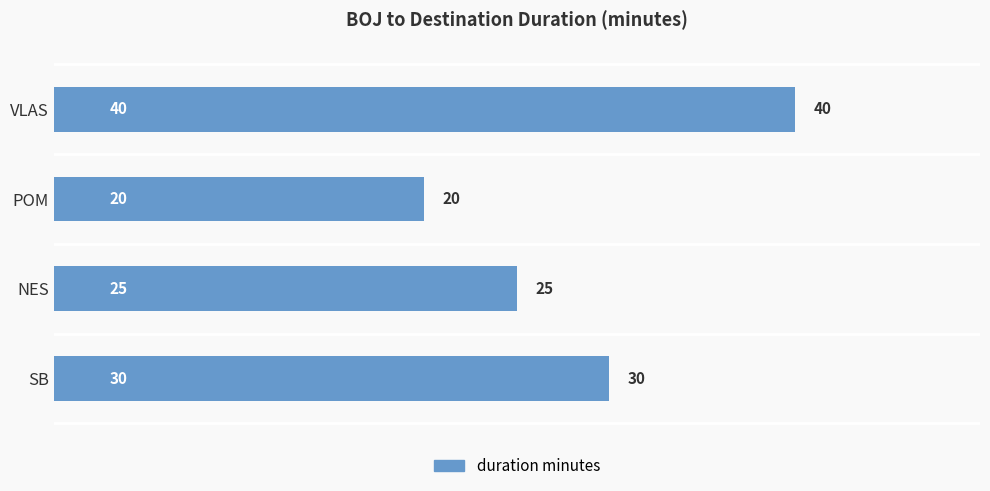

Rank the categories by value from lowest to highest.

POM, NES, SB, VLAS